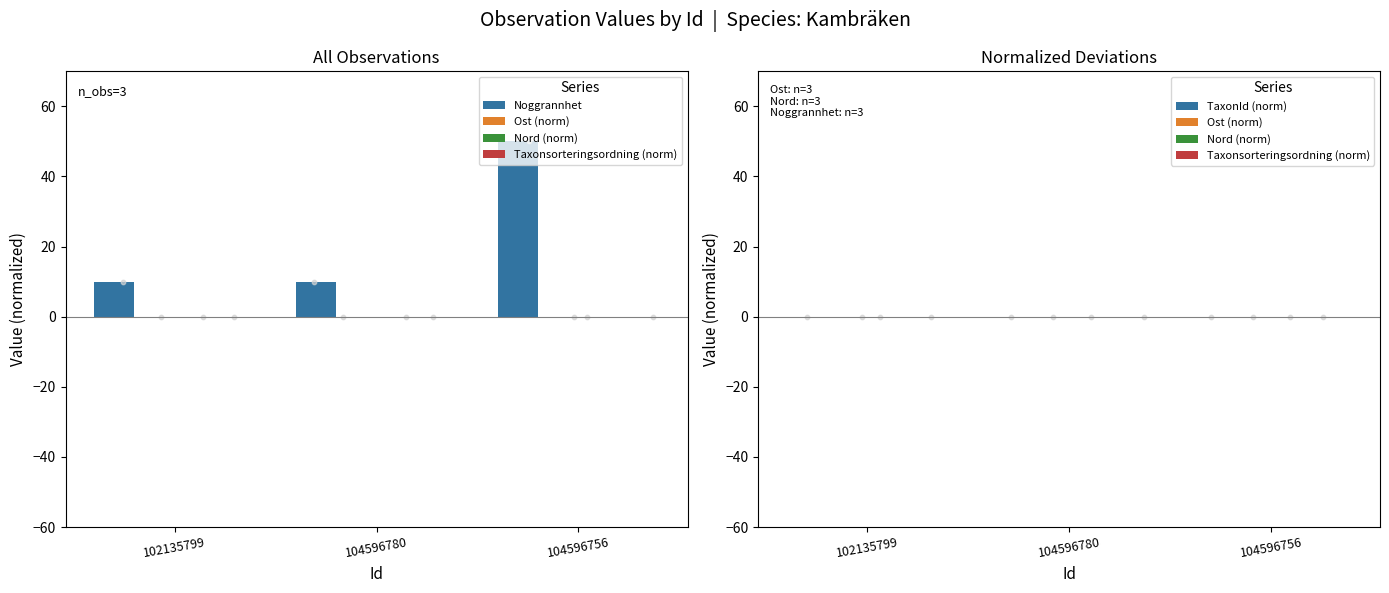

Which series contains the lowest Y value?

Ost (norm)